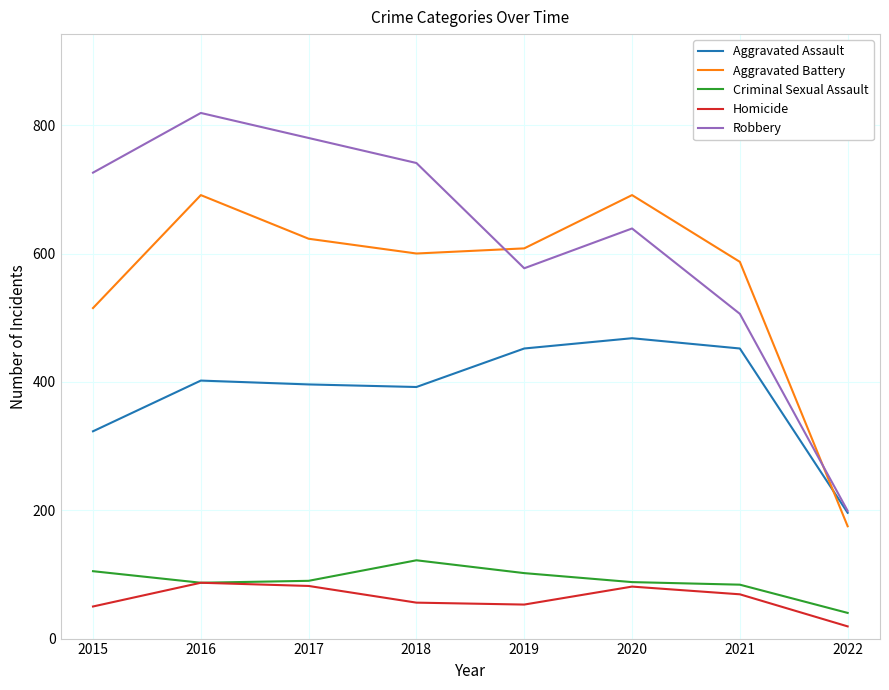

What is the difference between the Robbery values at 2015 and 2022?

527